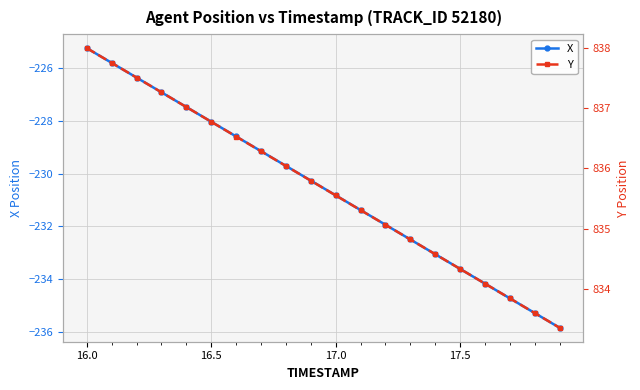

Where does the X series first go above -230?

16.0